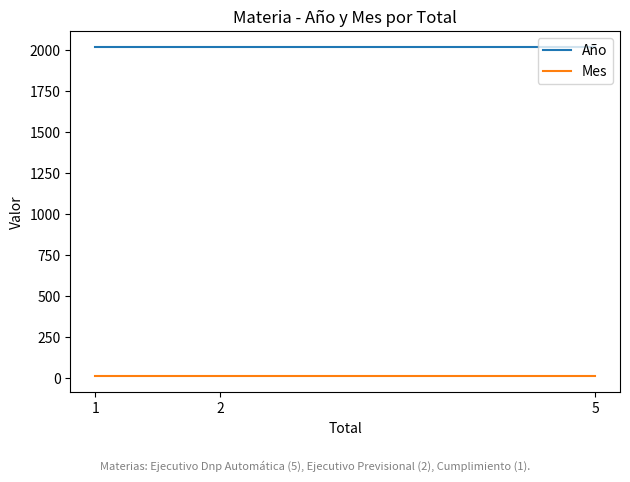

Rank the series at 2 from highest to lowest value.

Año, Mes